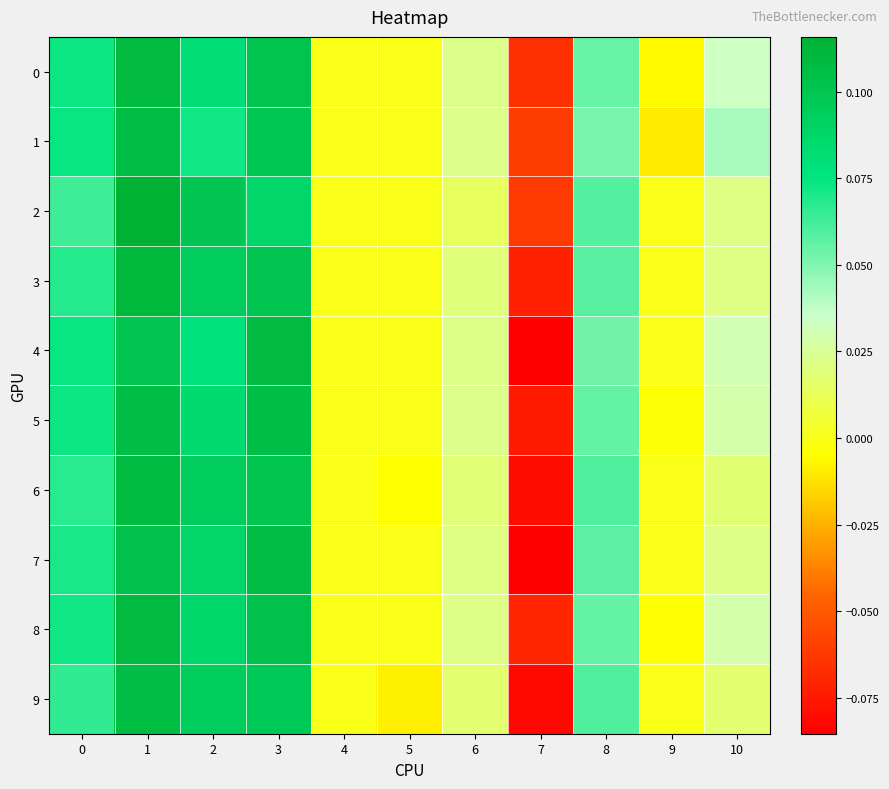

Which series changed the most between 6 and 9?

1